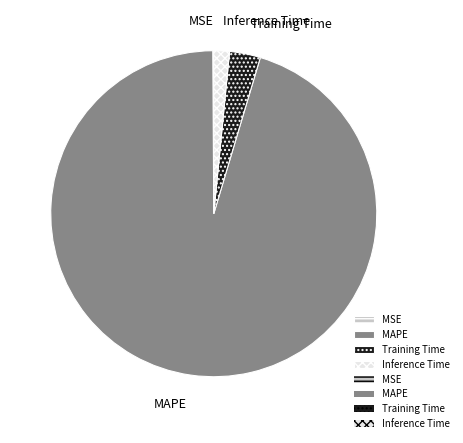

Which has a higher value, Inference Time or MAPE?

MAPE